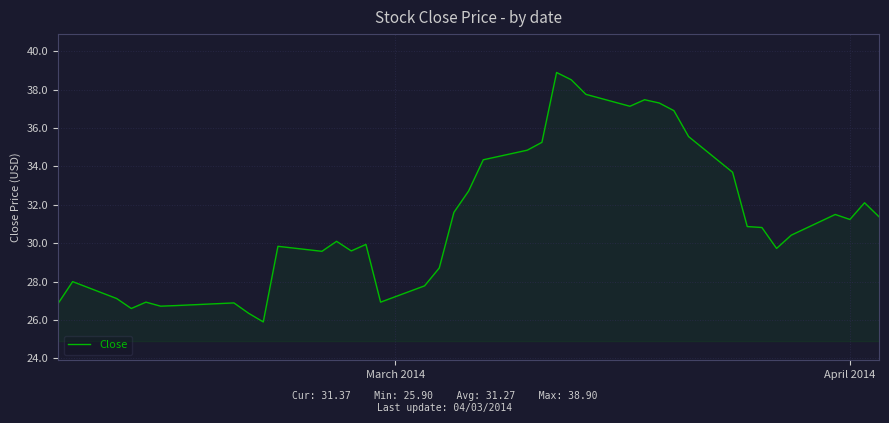

What is the difference between the maximum and minimum values?

13.0